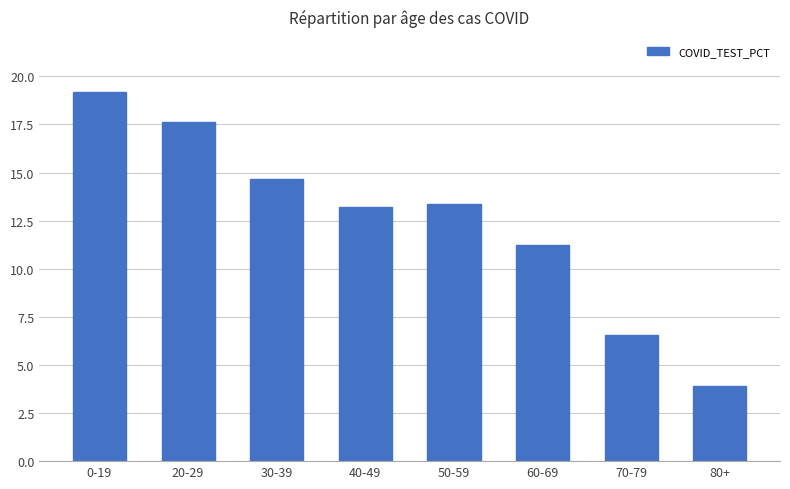

What is the average value?

12.5